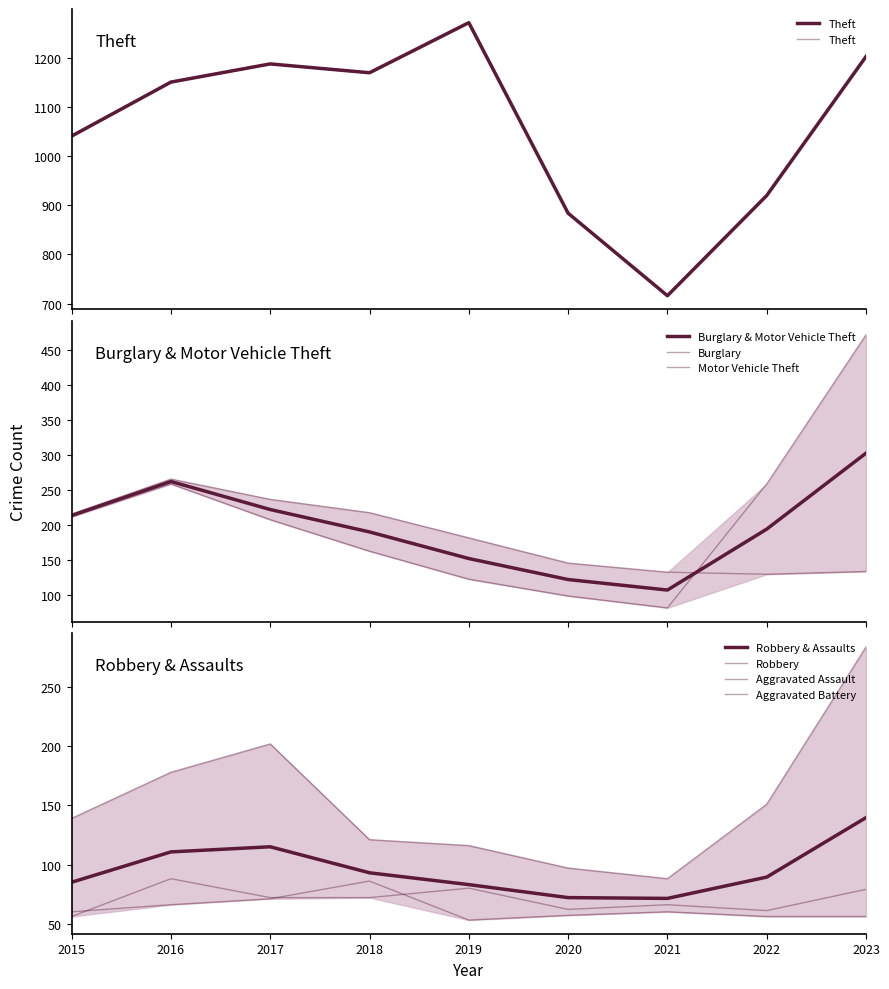

Rank the series at 2019 from highest to lowest value.

Theft, Burglary, Motor Vehicle Theft, Robbery, Aggravated Assault, Aggravated Battery